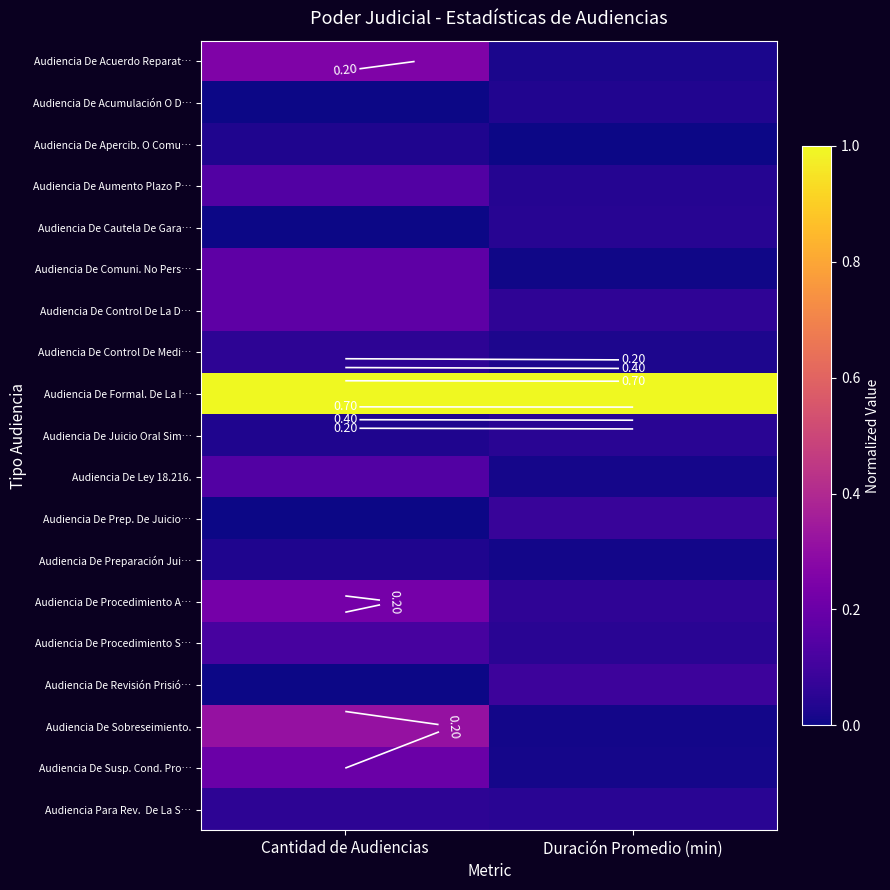

List the labels in order of Audiencia De Acuerdo Reparat… value, smallest first.

Duración Promedio (min), Cantidad de Audiencias